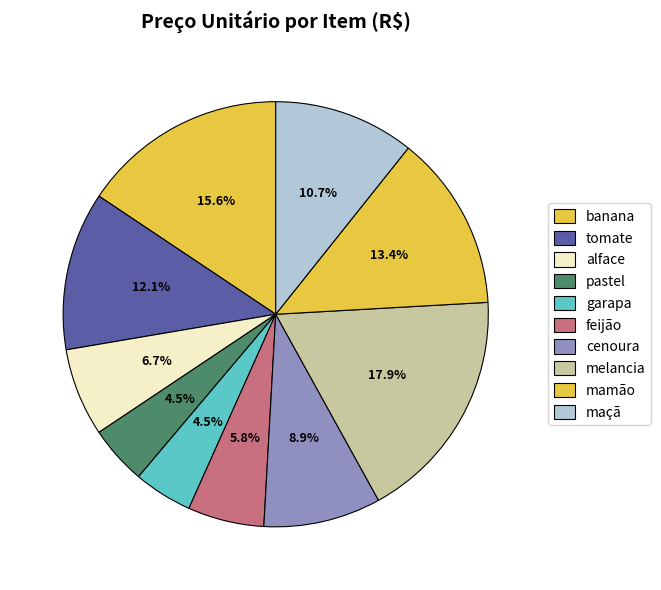

How many slices are in this pie chart?

10